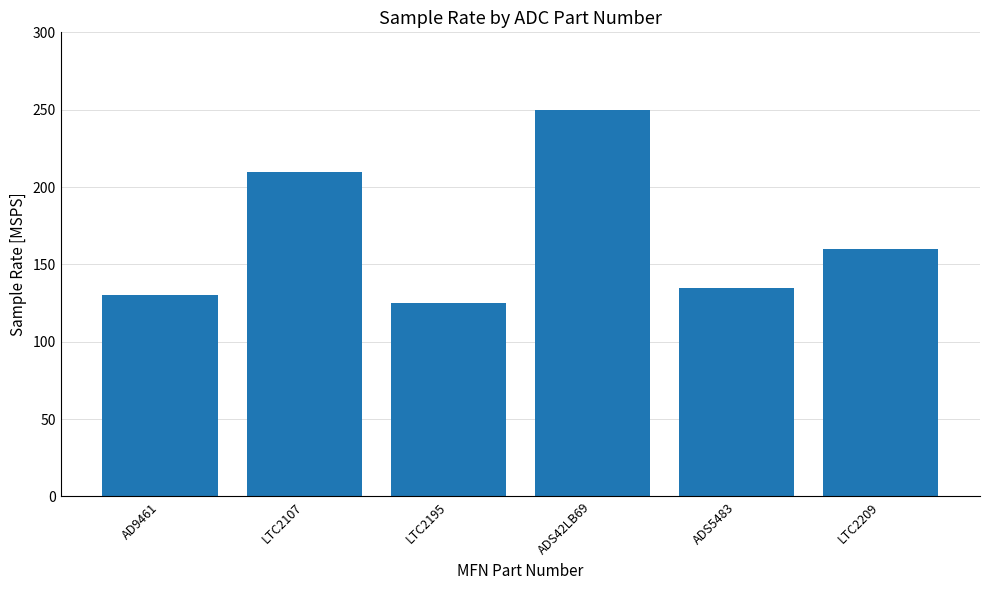

Rank the categories by value from highest to lowest.

ADS42LB69, LTC2107, LTC2209, ADS5483, AD9461, LTC2195